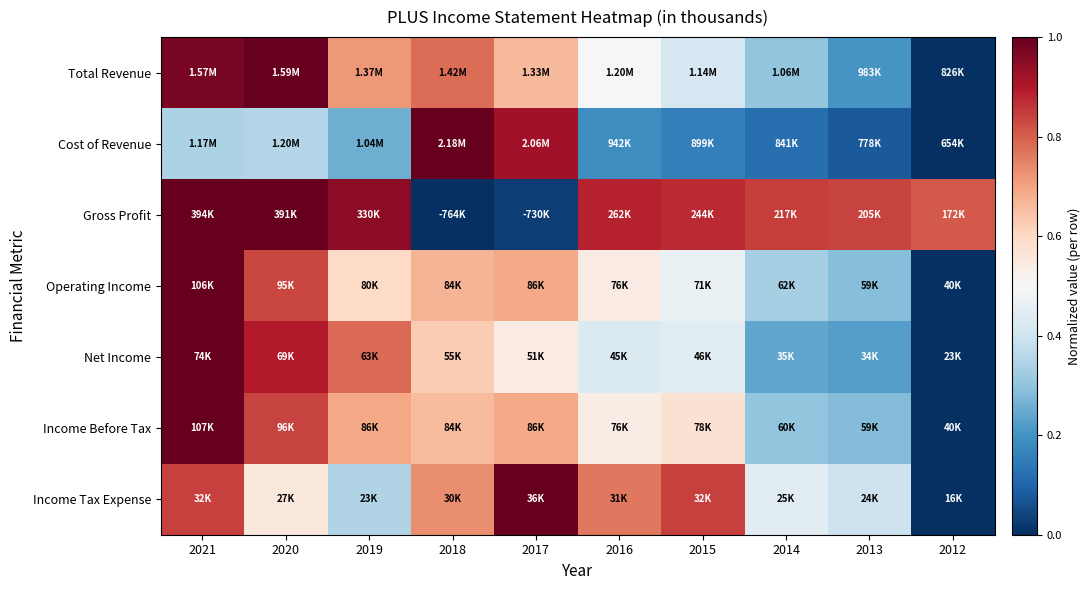

At which category is the sum across all series the highest?

2021